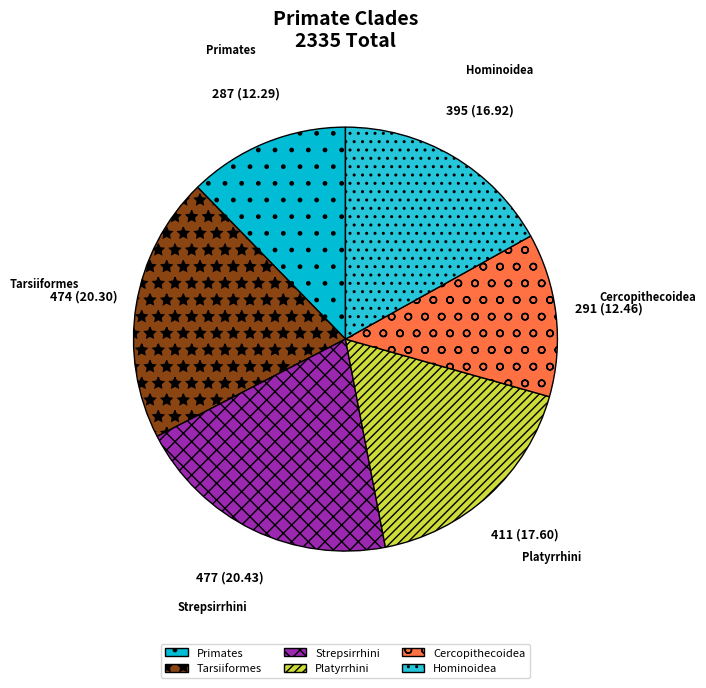

Is it true that Primates is 4% of the pie?

False